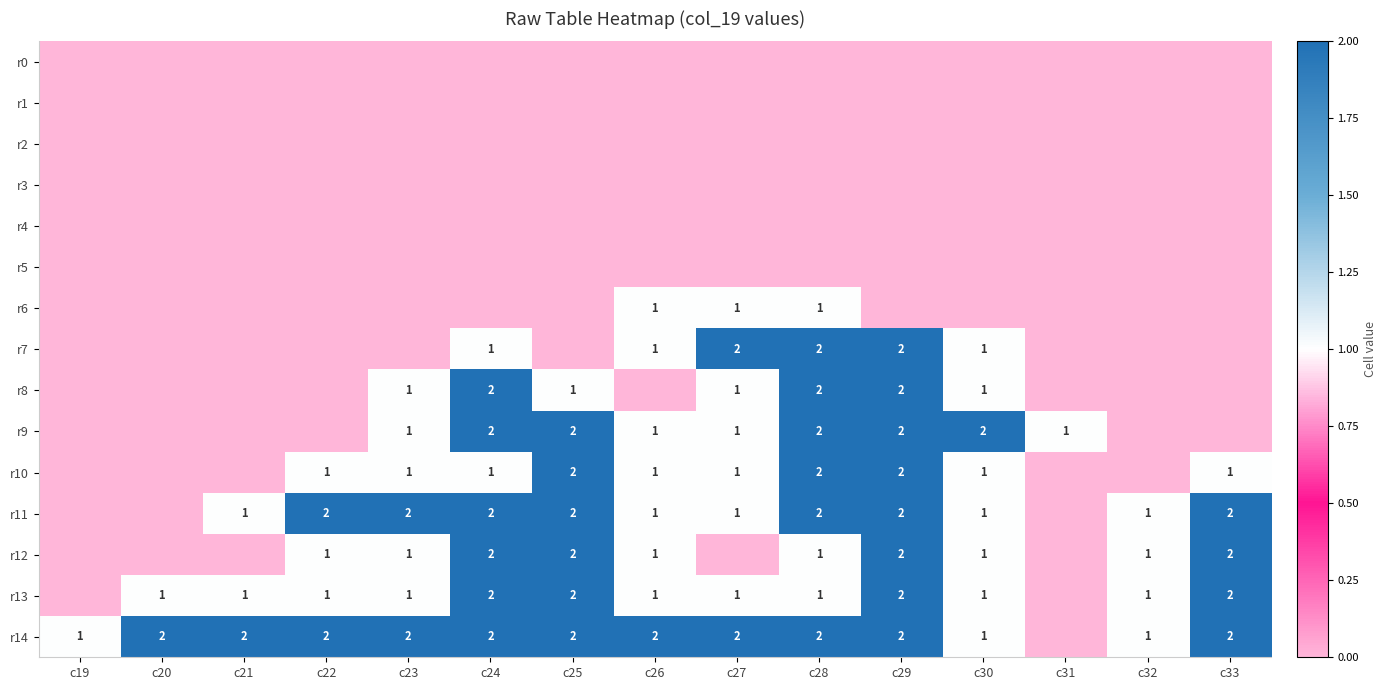

Is the value of r8 at c28 greater than the value of r12 at c32?

Yes